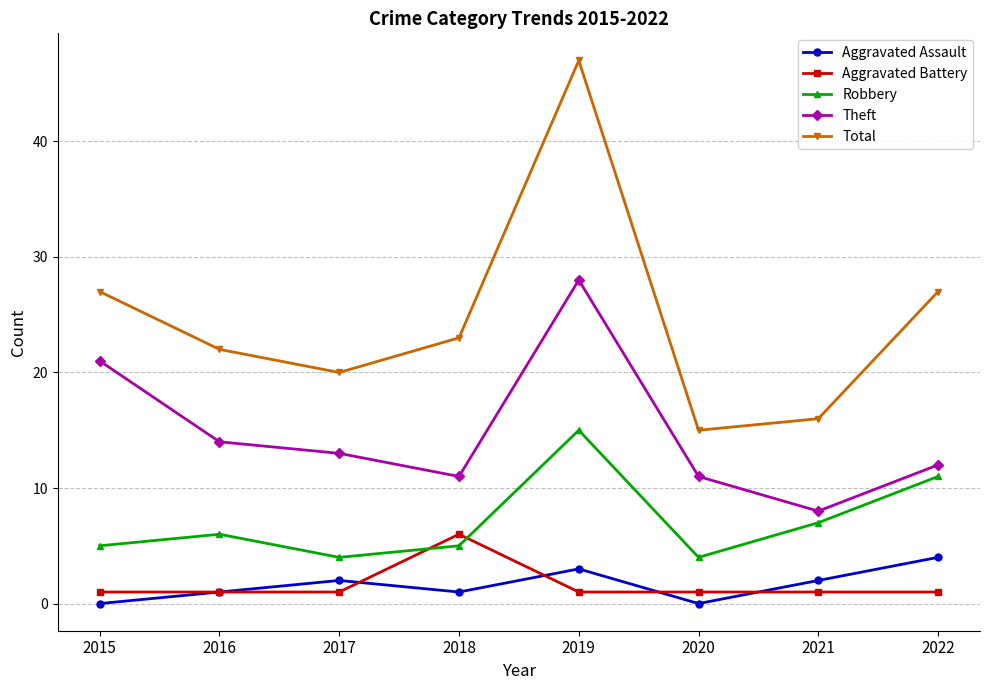

At which category does the chart reach its peak across all series?

2019